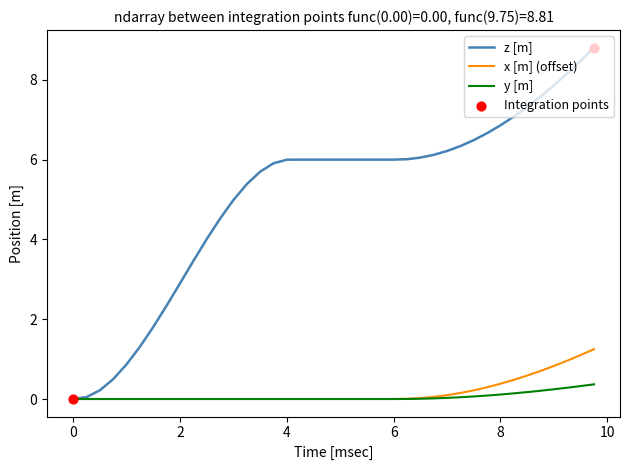

Which series has the widest spread of values?

z [m]